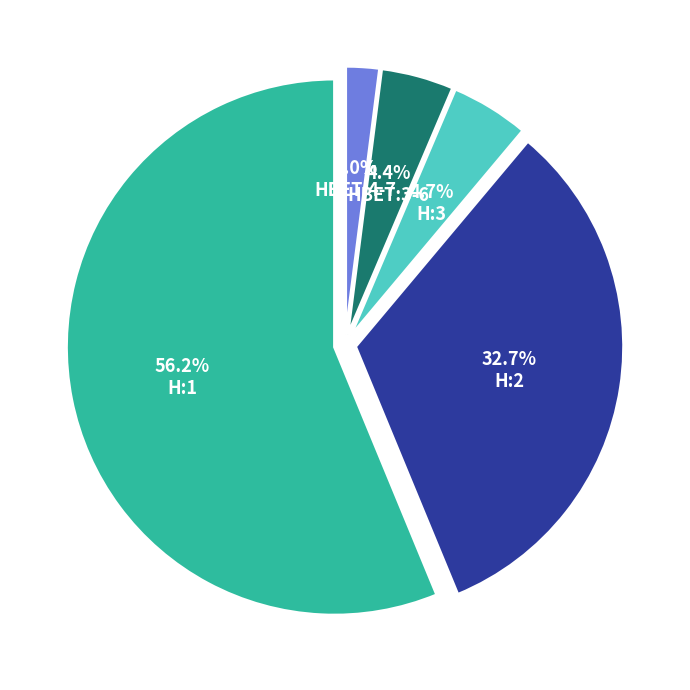

What percentage is NOT represented by H:1?

43.8%